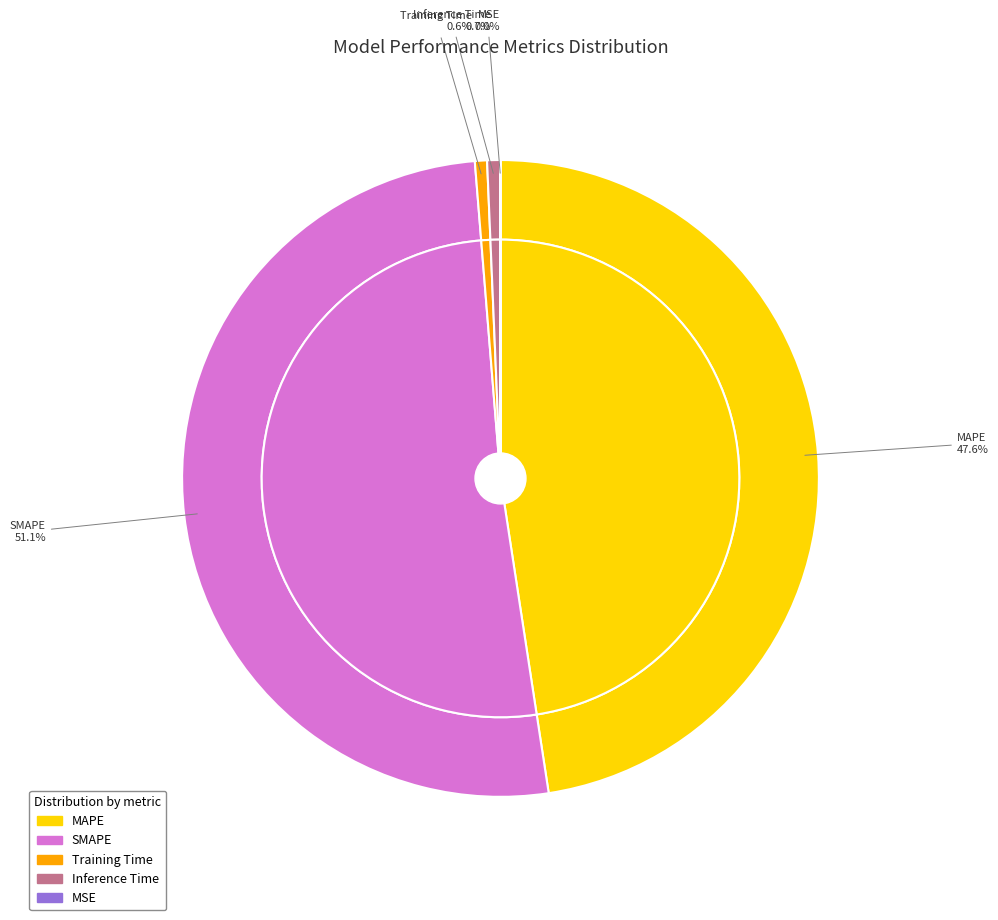

Rank the categories by value from lowest to highest.

MSE, Training Time, Inference Time, MAPE, SMAPE